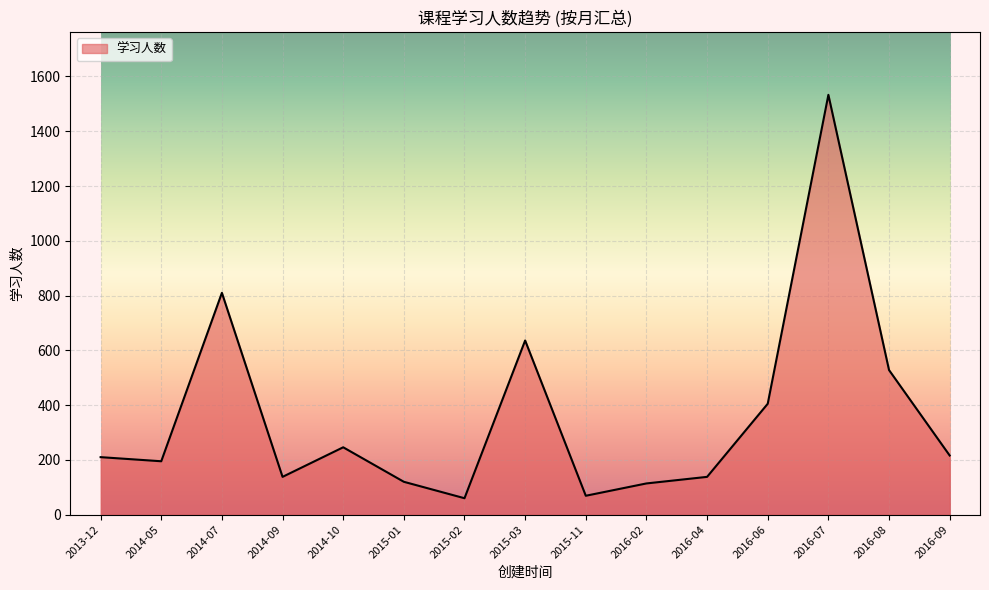

Between 2015-01 and 2015-03, which is larger?

2015-03